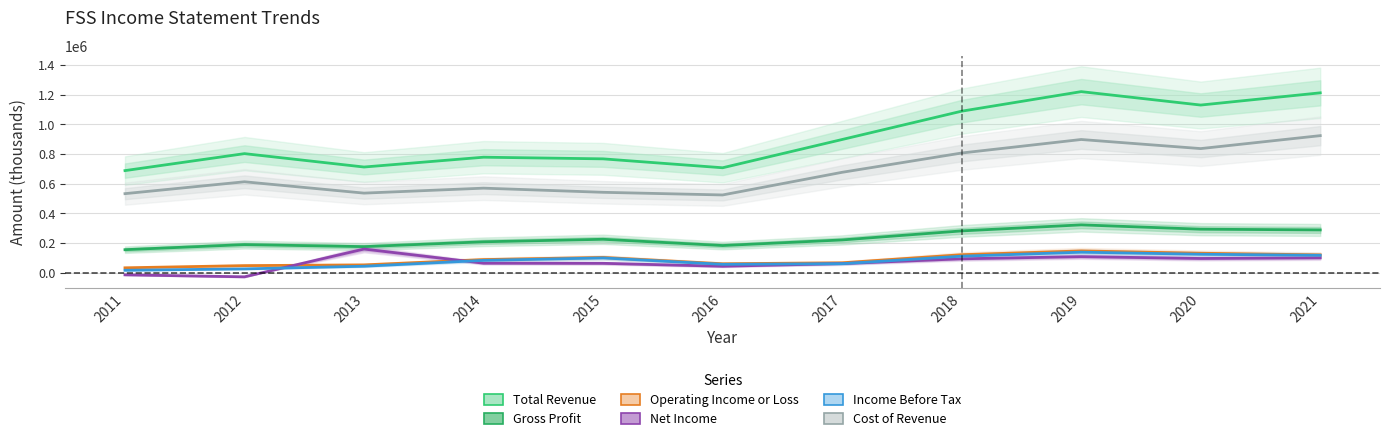

True or false: Operating Income or Loss and Cost of Revenue cross at least once.

False